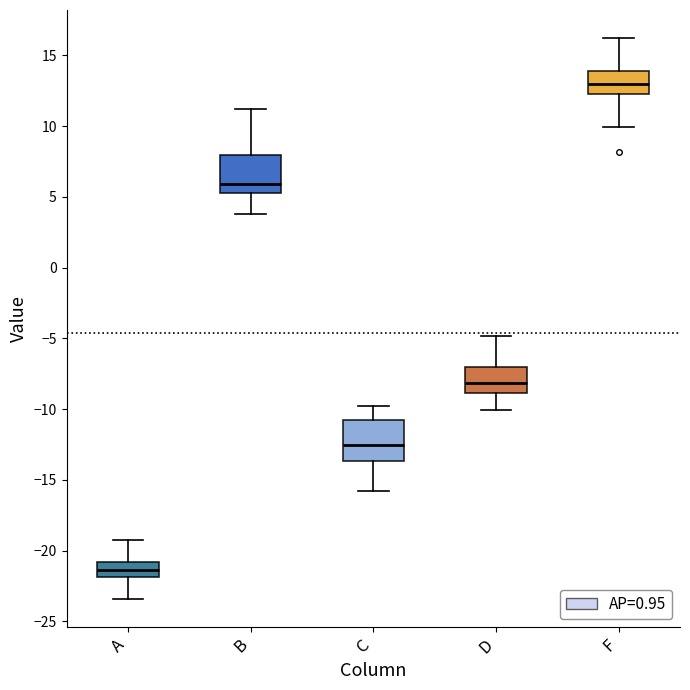

Where is the lower edge of the box for B on the y-axis? The values are not printed on the chart, so give them approximately, as read against the axis.

5.5